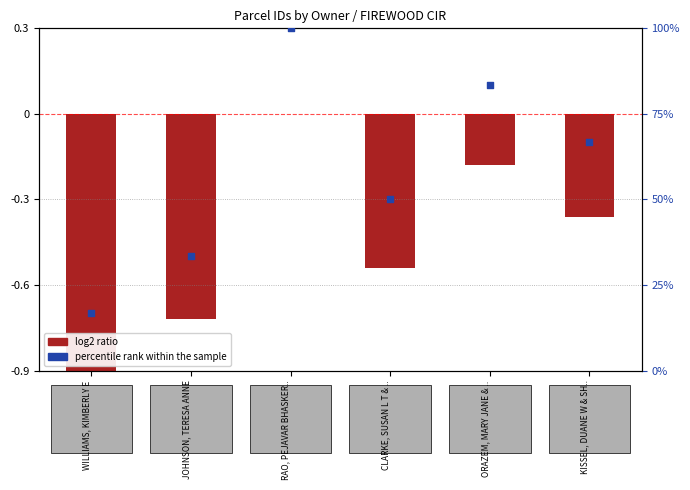

Which series has the largest Y range (max minus min)?

percentile rank within the sample